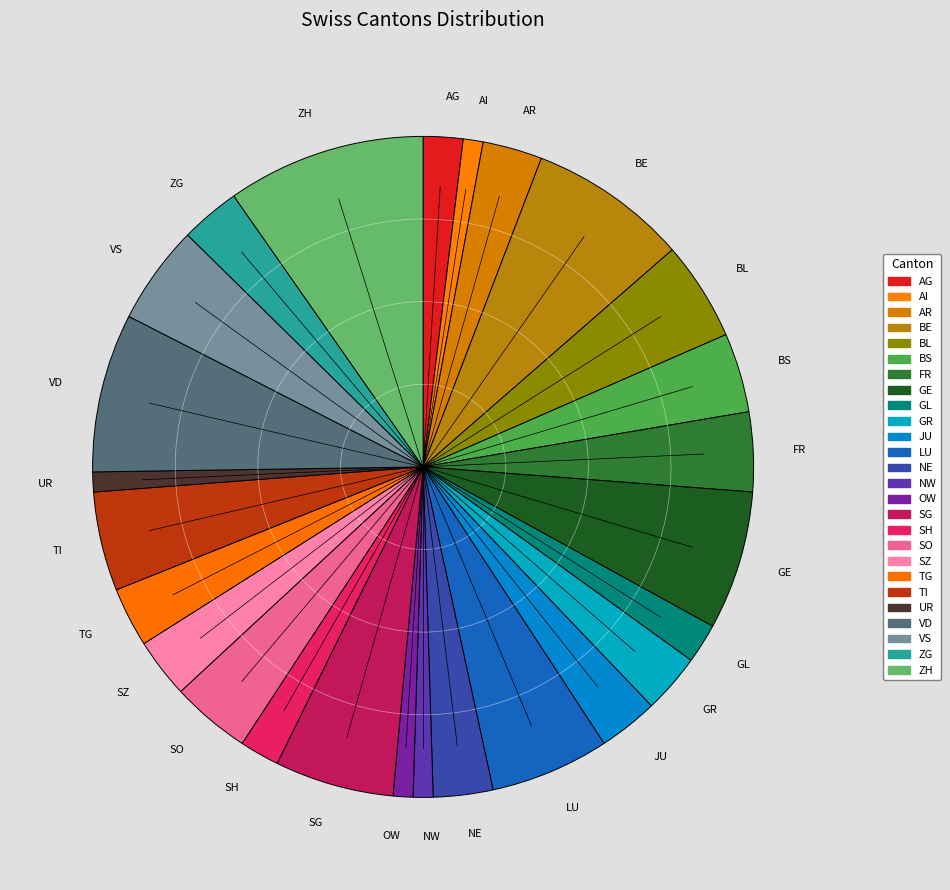

How many slices are in this pie chart?

26